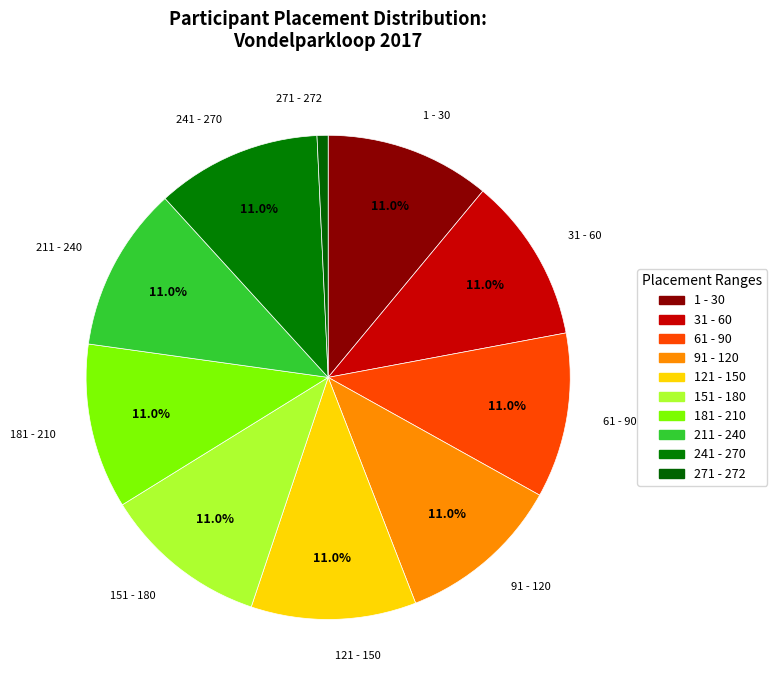

How many slices are in this pie chart?

10